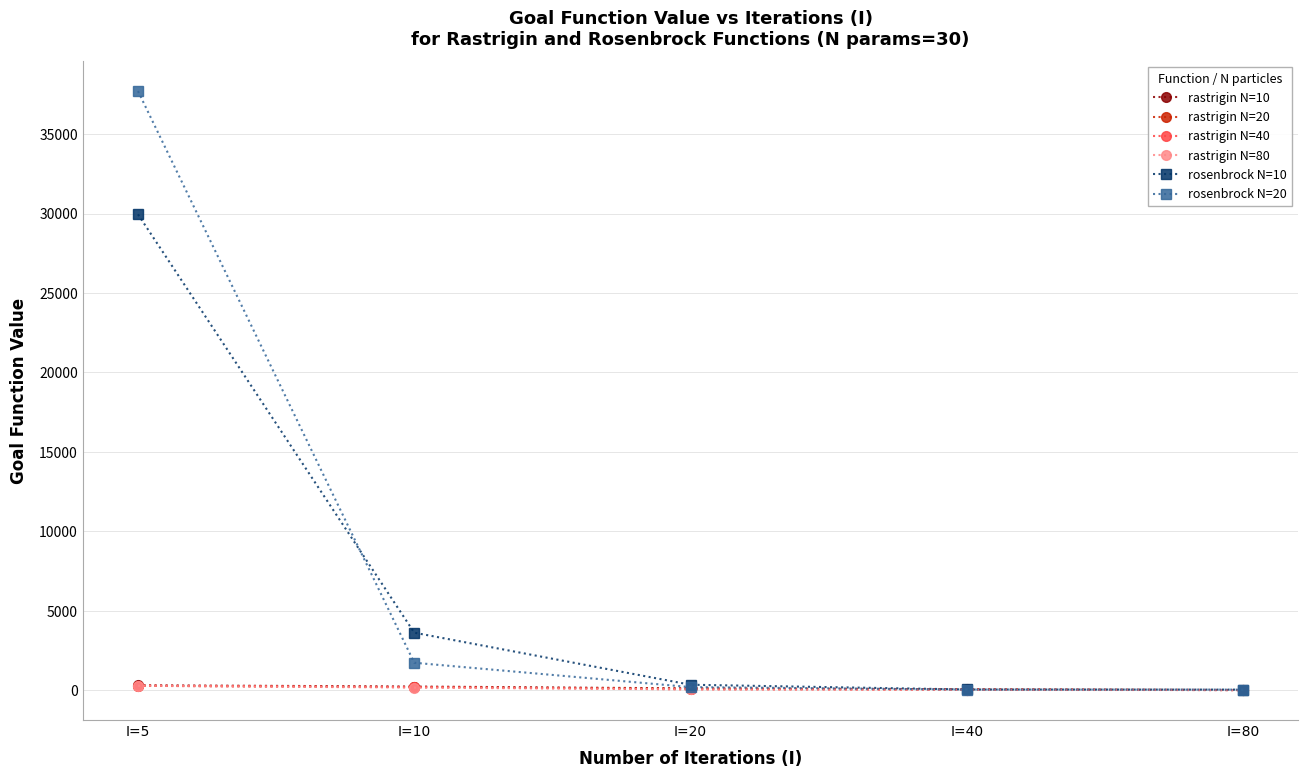

After their last crossing, which series has the higher values: rastrigin N=10 or rastrigin N=80?

rastrigin N=80